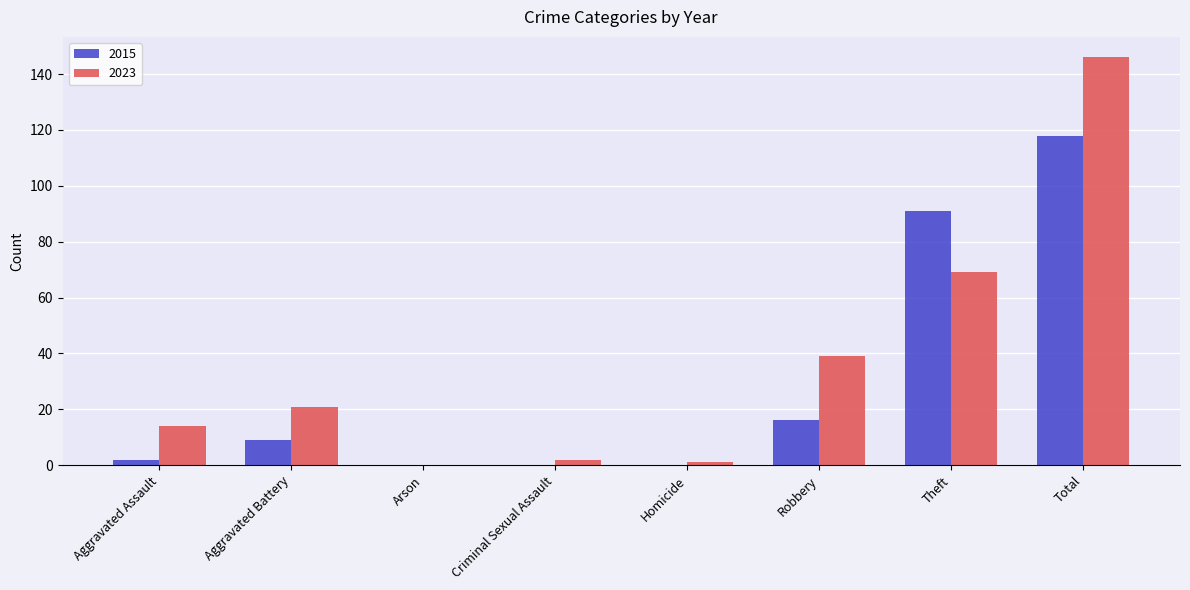

The value of 2015 at Total is 118. True or false?

True